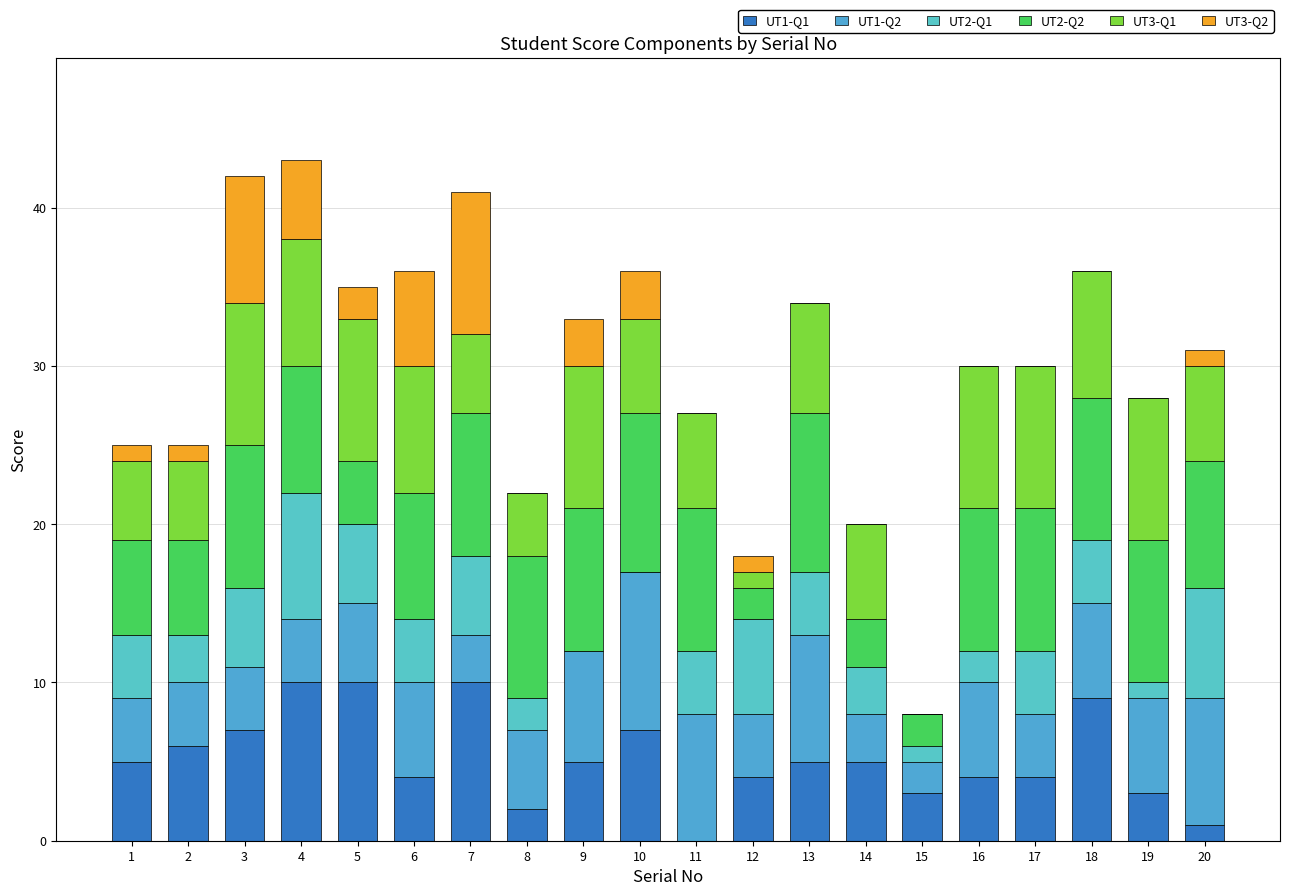

Count the number of data series in this chart.

6